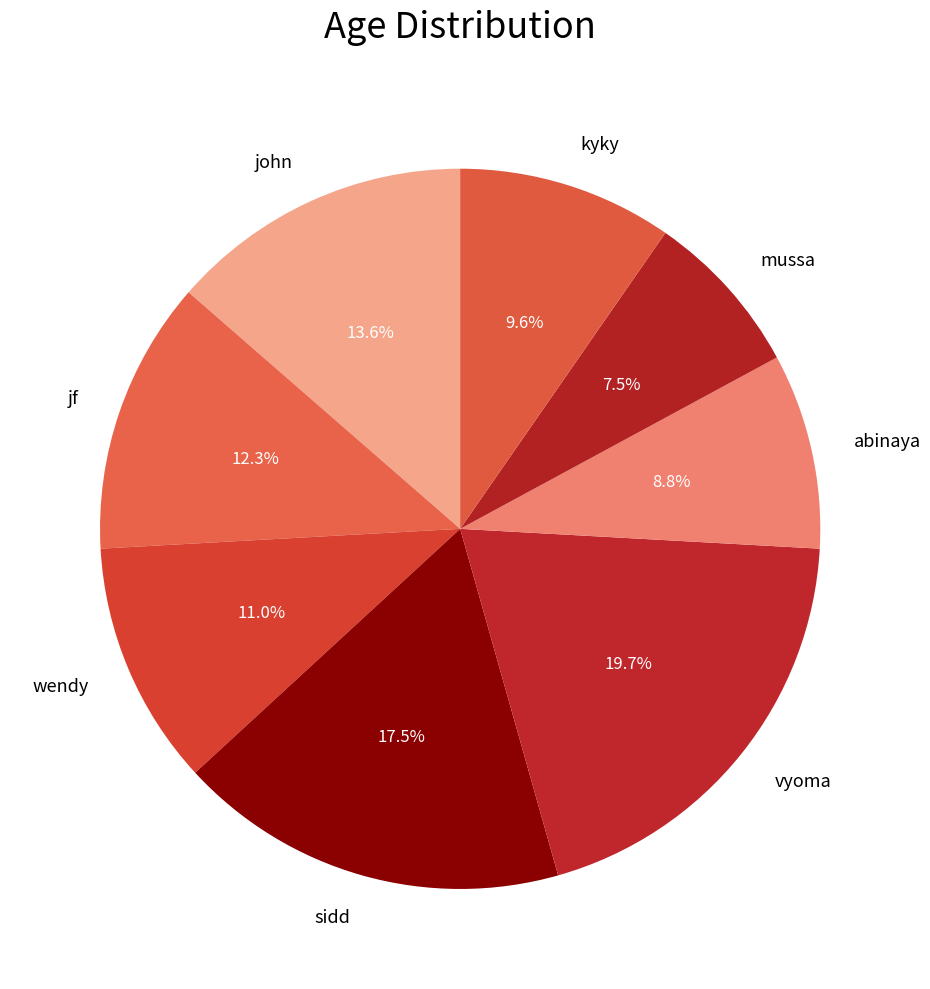

Is it true that wendy is 11% of the pie?

True